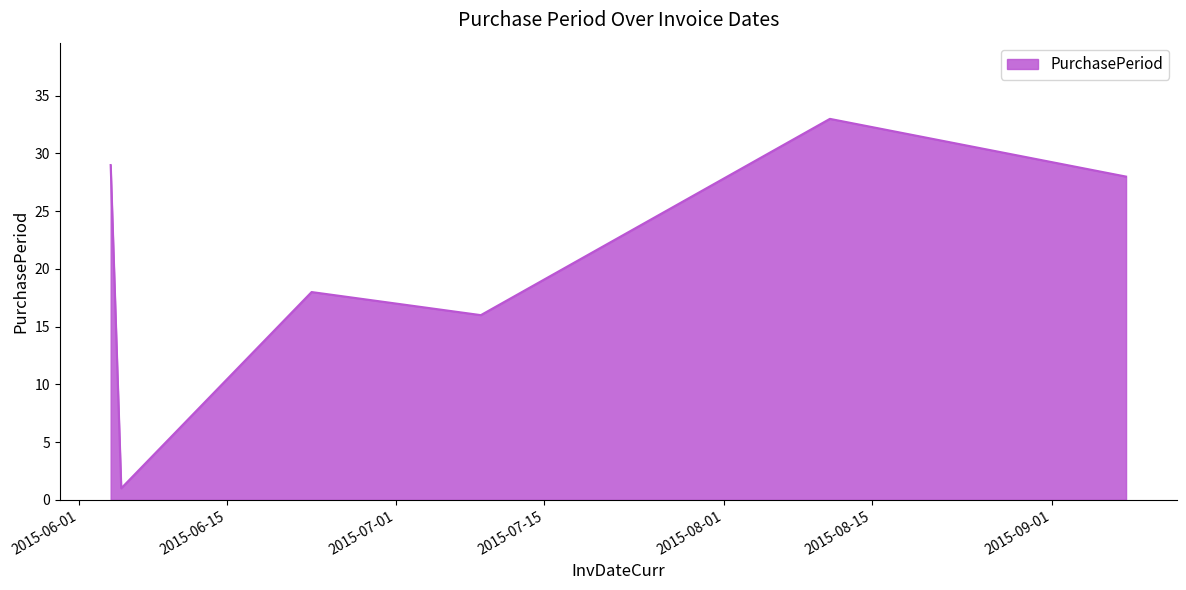

What is the difference between the second highest and second lowest values?

13